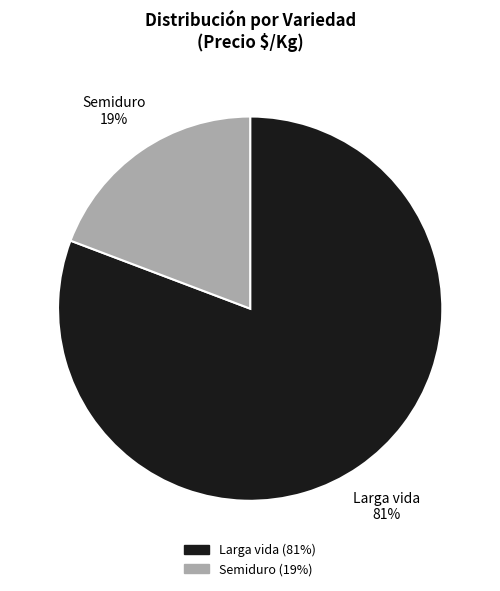

How many segments does this pie chart have?

2